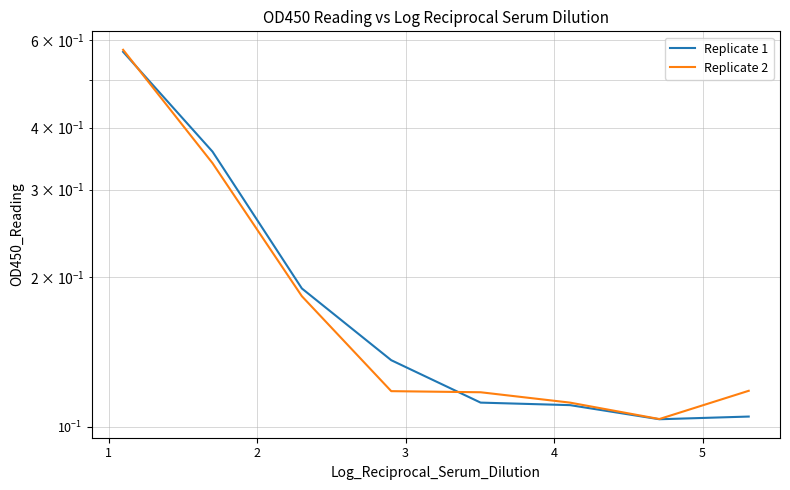

True or false: Replicate 2 has more than 1 interior local peaks.

False